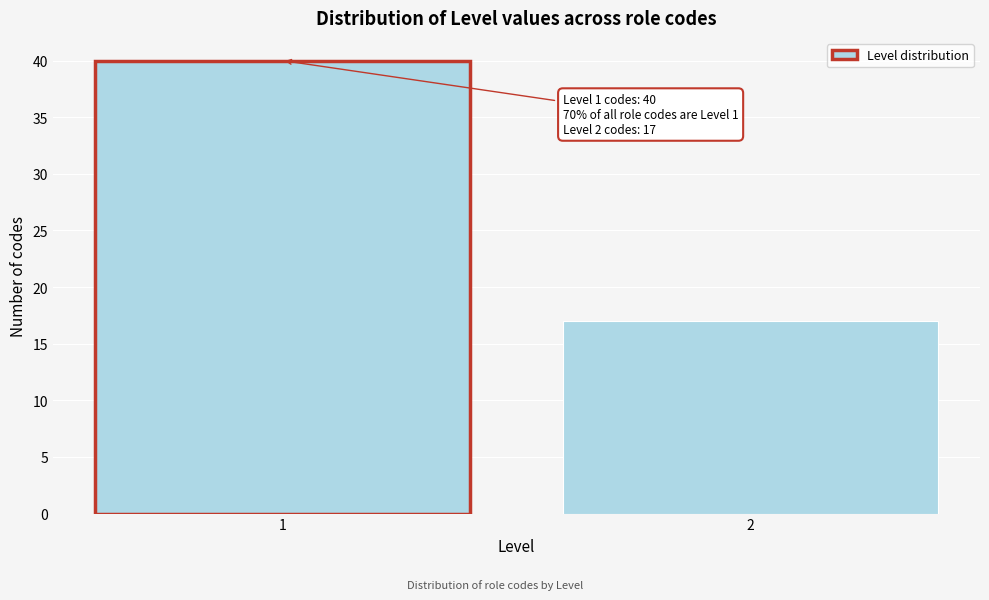

Reading right to left, extract all data points from this chart.

2=17	1=40